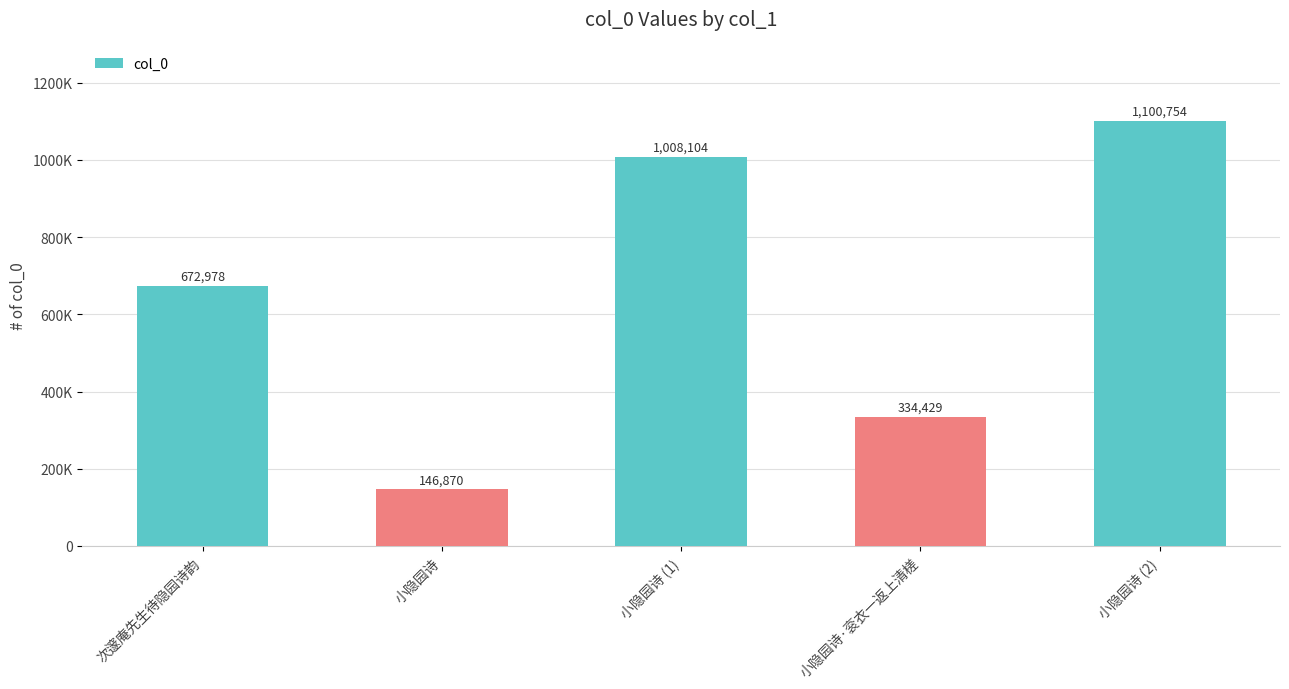

Does the chart contain any negative values?

No